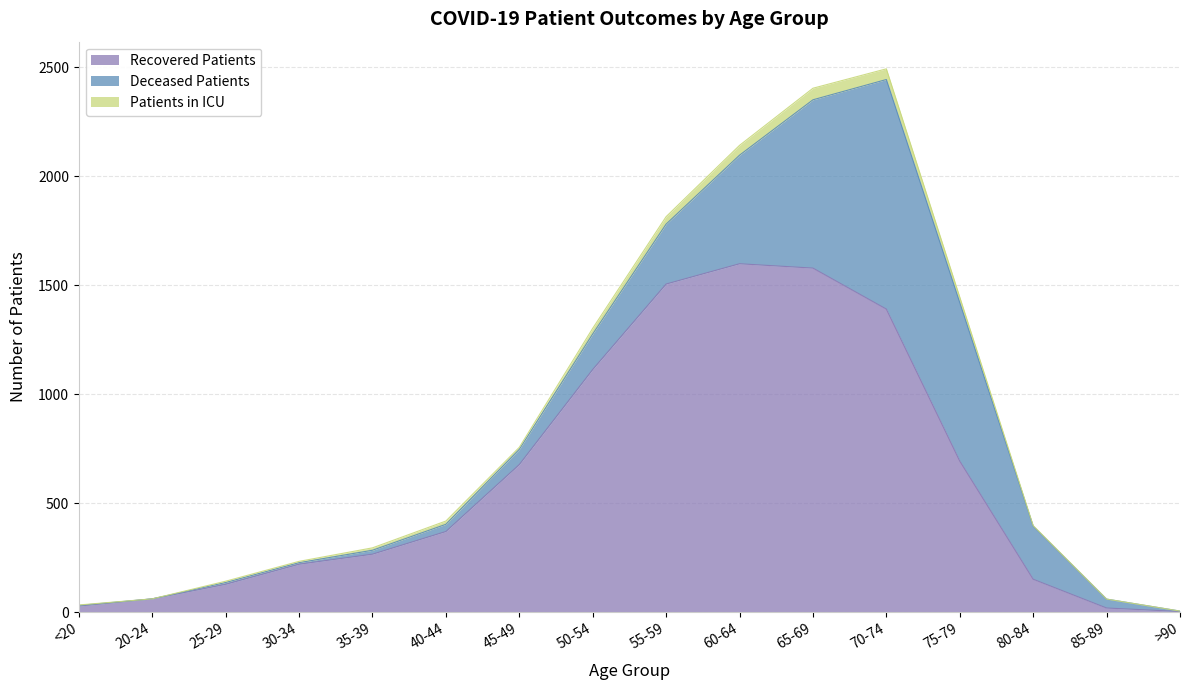

What position from the right is 50-54?

9